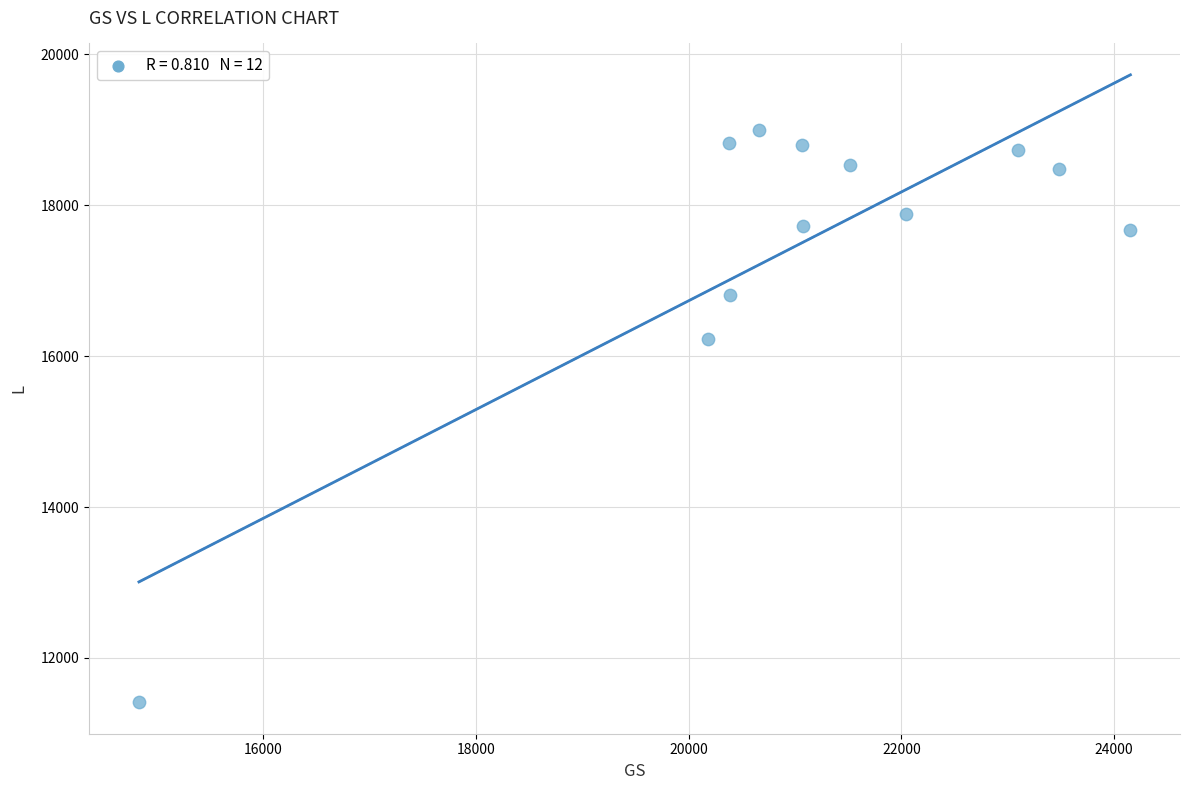

What Y value in the scatter plot is closest to 15207?

16221